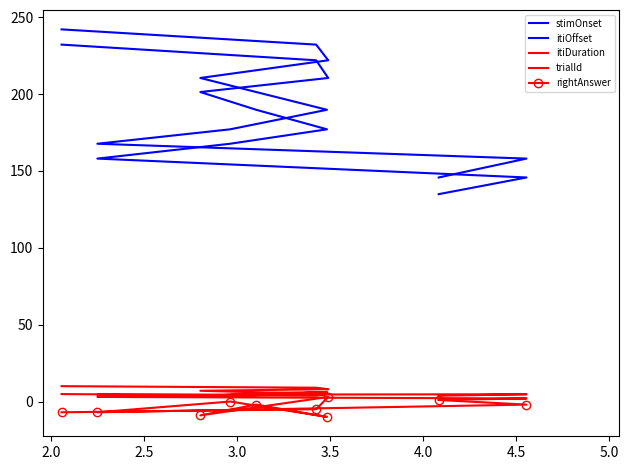

Count the number of categories in the chart.

10